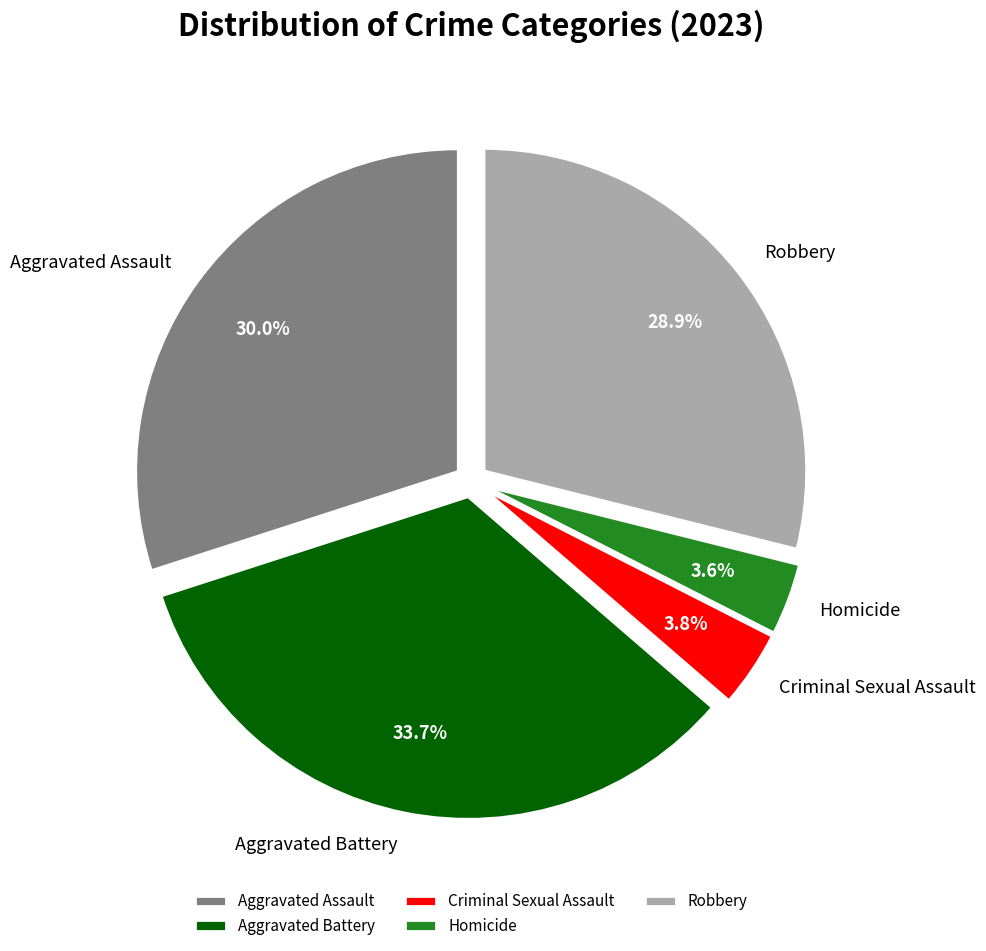

To the nearest percent, what is the difference between the largest and smallest slice percentages?

30%